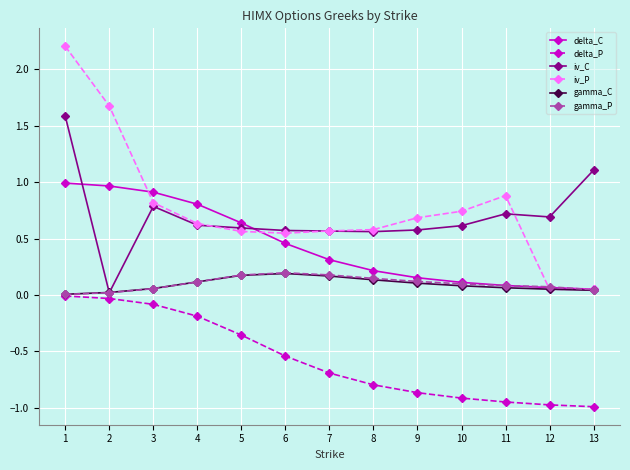

How many lines are shown in the chart?

6